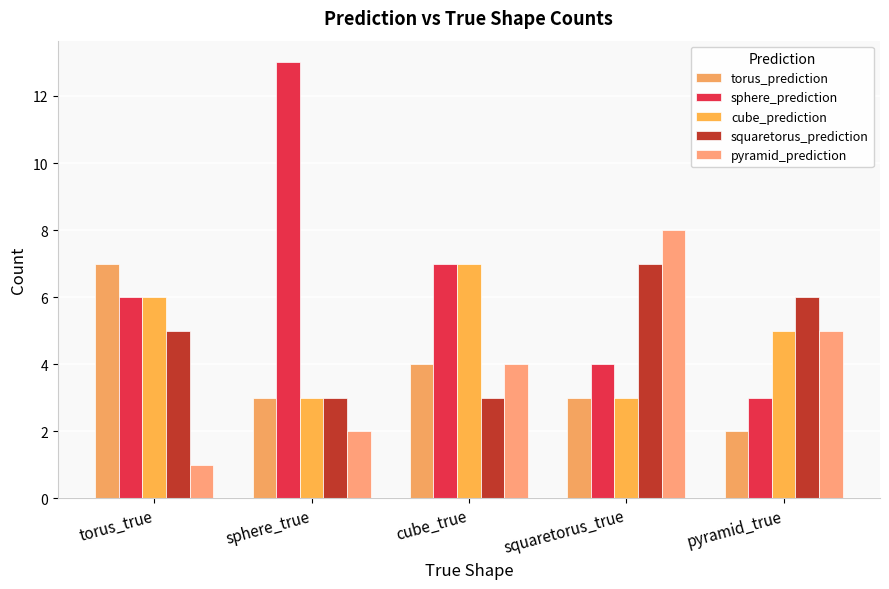

What is the highest value of the sphere_prediction series?

13